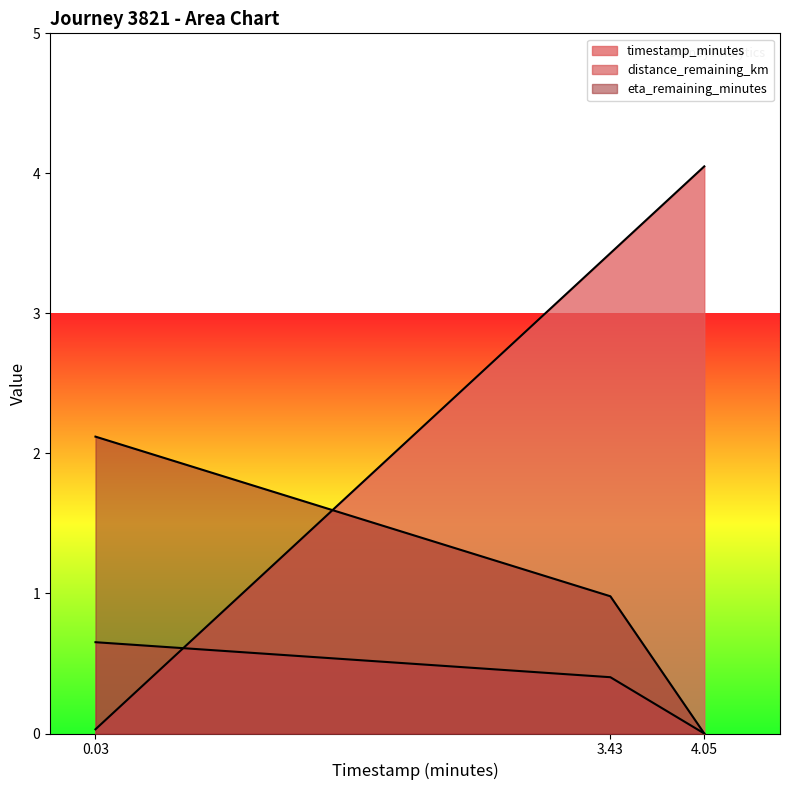

List the series in order of their overall mean, highest first.

timestamp_minutes, eta_remaining_minutes, distance_remaining_km